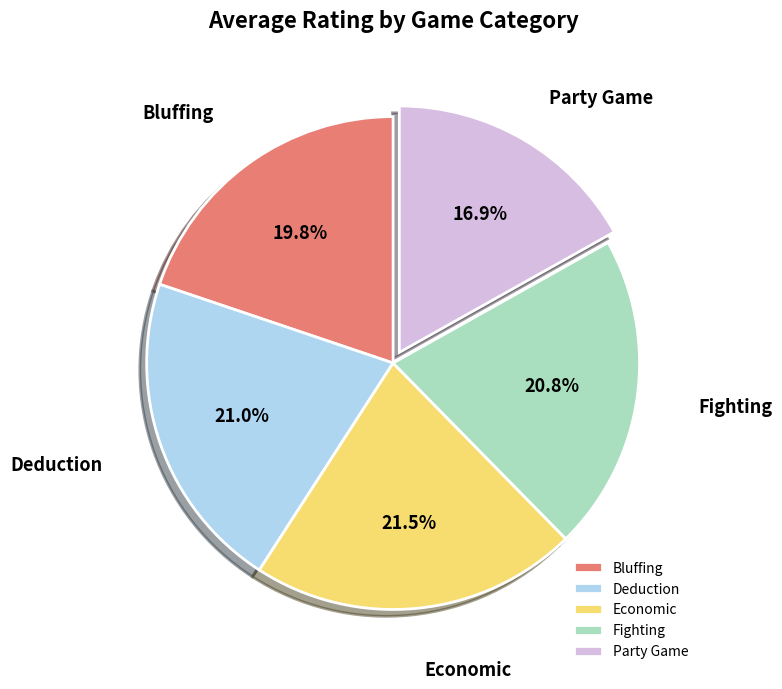

The Fighting slice represents 21% of the pie. True or false?

True